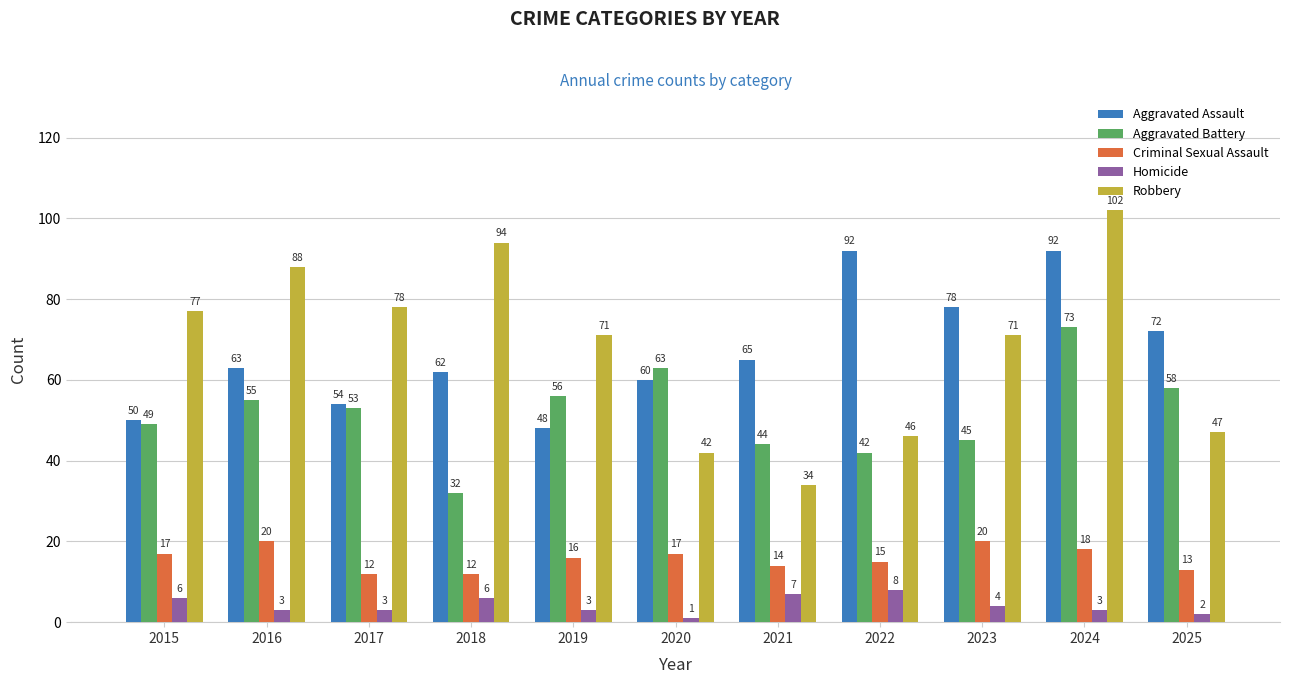

Reading left to right, transcribe all the data shown in this chart.

Aggravated Assault: 2015=50	2016=63	2017=54	2018=62	2019=48	2020=60	2021=65	2022=92	2023=78	2024=92	2025=72
Aggravated Battery: 2015=49	2016=55	2017=53	2018=32	2019=56	2020=63	2021=44	2022=42	2023=45	2024=73	2025=58
Criminal Sexual Assault: 2015=17	2016=20	2017=12	2018=12	2019=16	2020=17	2021=14	2022=15	2023=20	2024=18	2025=13
Homicide: 2015=6	2016=3	2017=3	2018=6	2019=3	2020=1	2021=7	2022=8	2023=4	2024=3	2025=2
Robbery: 2015=77	2016=88	2017=78	2018=94	2019=71	2020=42	2021=34	2022=46	2023=71	2024=102	2025=47